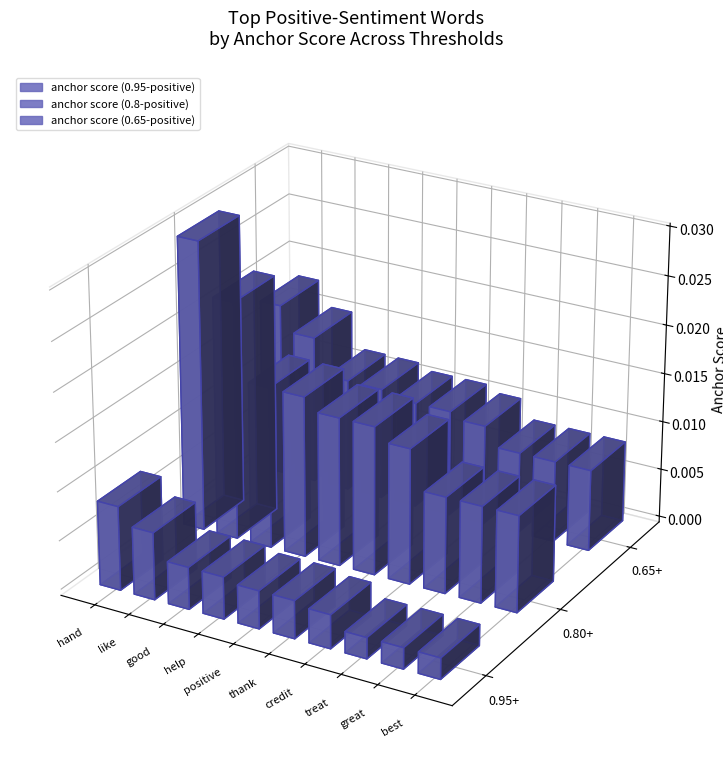

Which series has the largest total across all categories?

anchor score (0.8-positive)